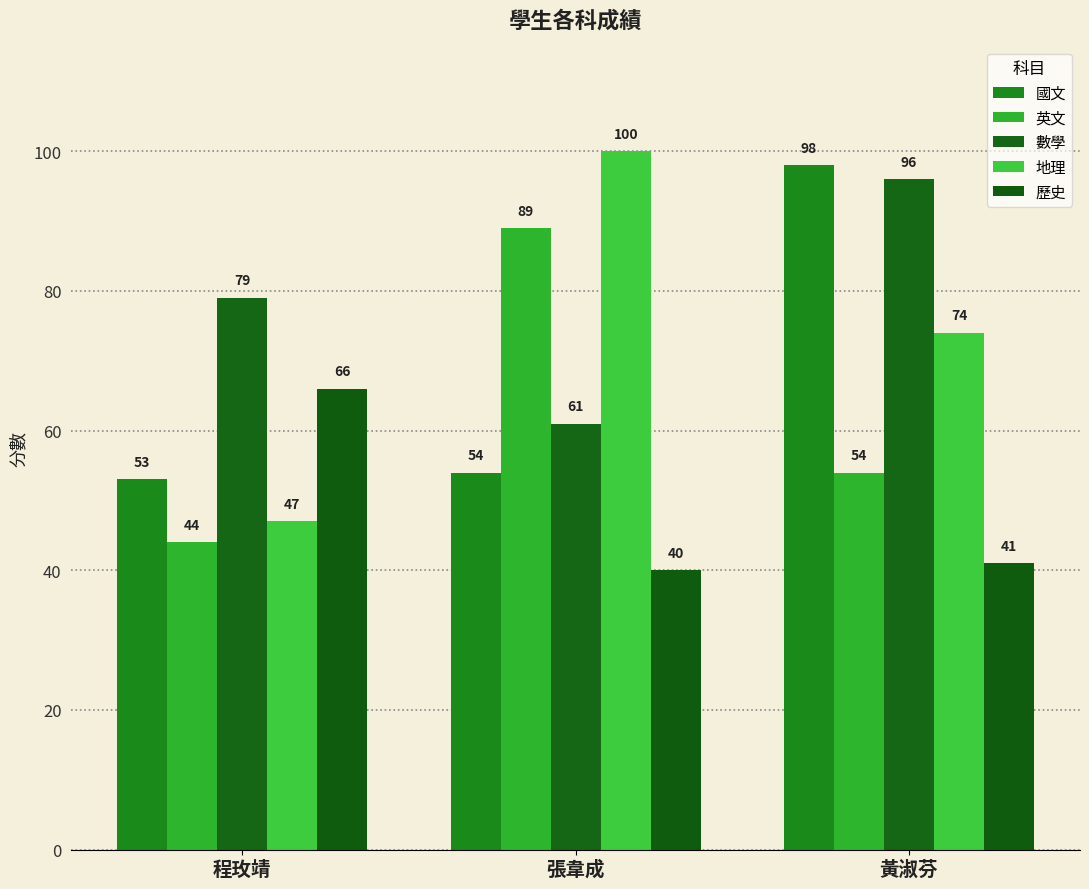

Reading right to left, list all the values displayed in this chart.

國文: 黃淑芬=98	張韋成=54	程玫靖=53
英文: 黃淑芬=54	張韋成=89	程玫靖=44
數學: 黃淑芬=96	張韋成=61	程玫靖=79
地理: 黃淑芬=74	張韋成=100	程玫靖=47
歷史: 黃淑芬=41	張韋成=40	程玫靖=66